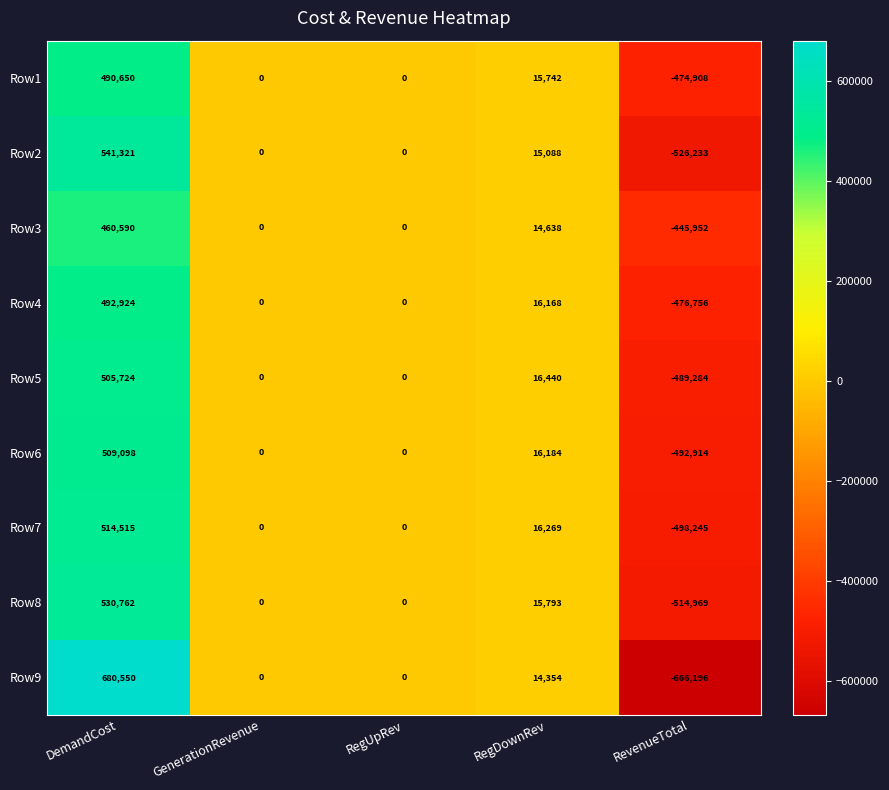

The Row1 series shows 439497 at RegUpRev. True or false?

False